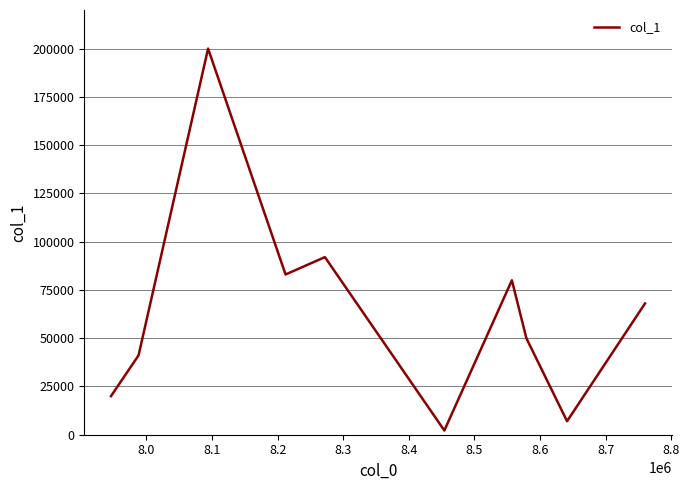

What is the greatest value displayed?

200000